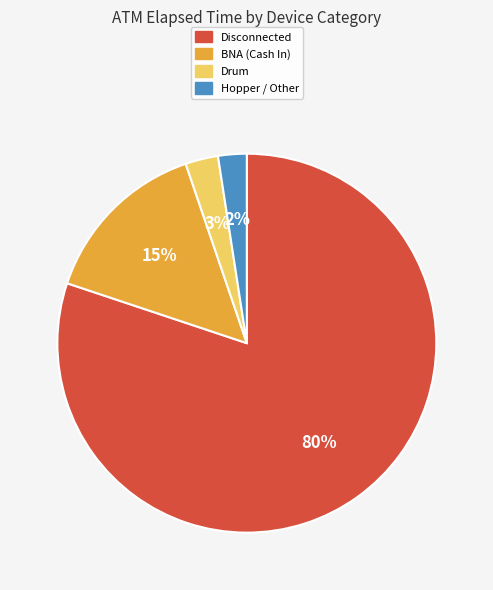

Is there any slice that represents more than half of the pie?

Yes